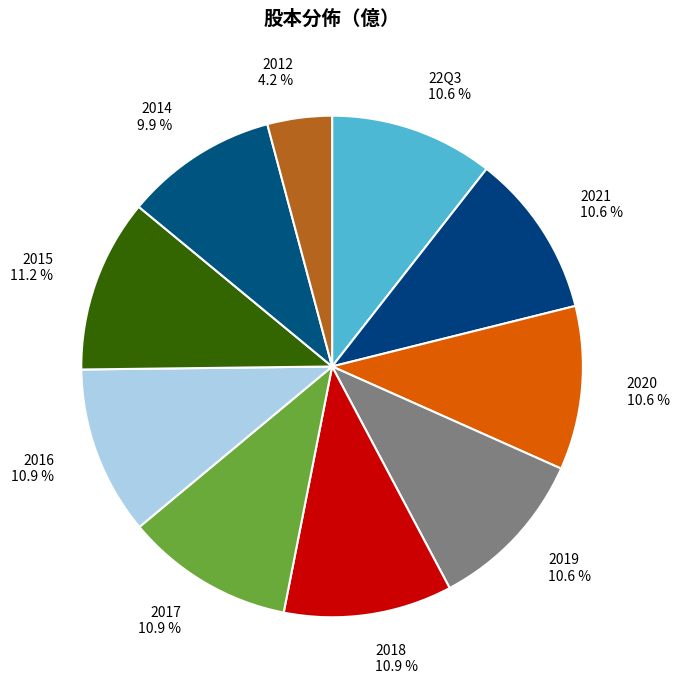

To the nearest percent, what portion does 2012 represent?

4%